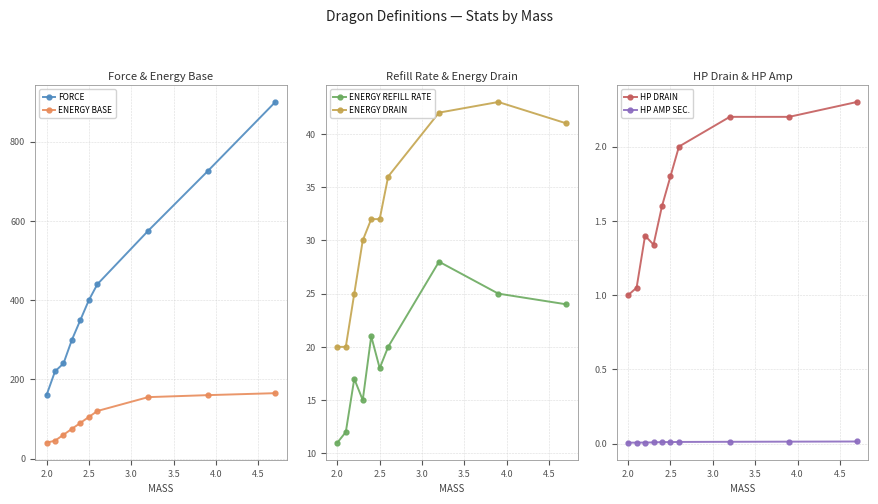

How many distinct data groups are displayed?

6